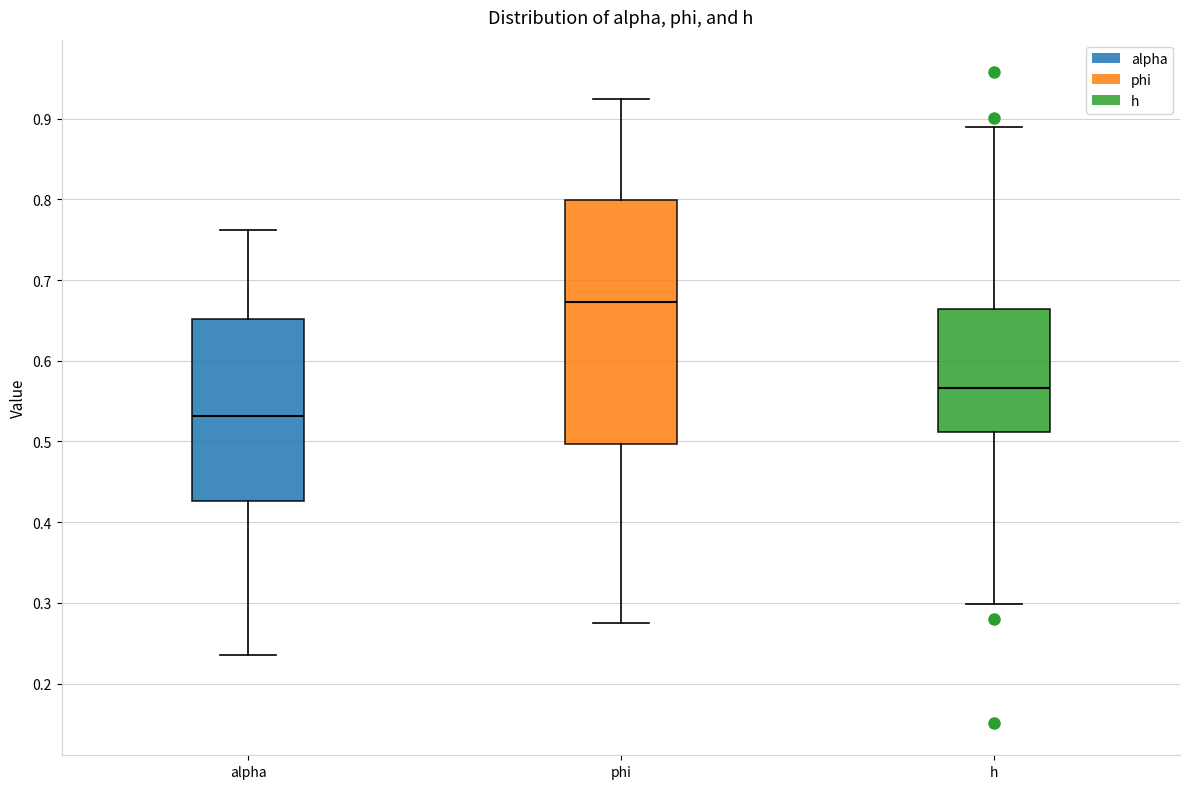

Which box's median line is the highest?

phi